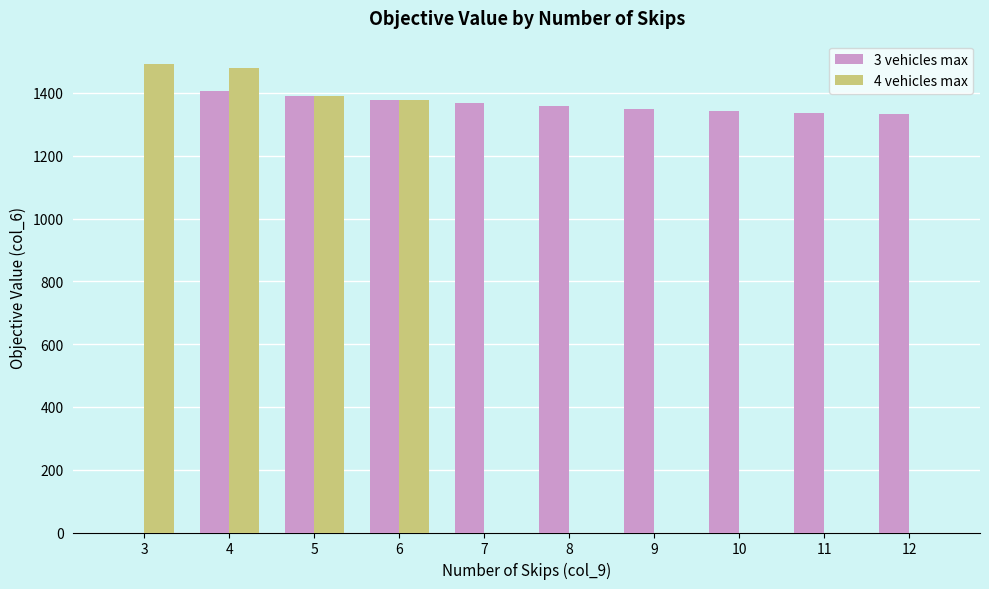

What is the sum of the 3 vehicles max values at 6 and 10?

2720.6